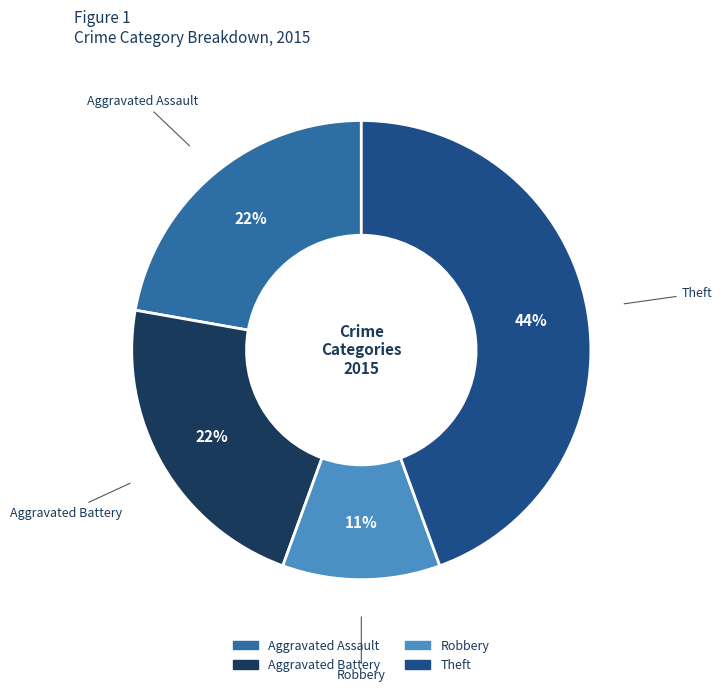

To the nearest percent, what is the average slice percentage?

25%